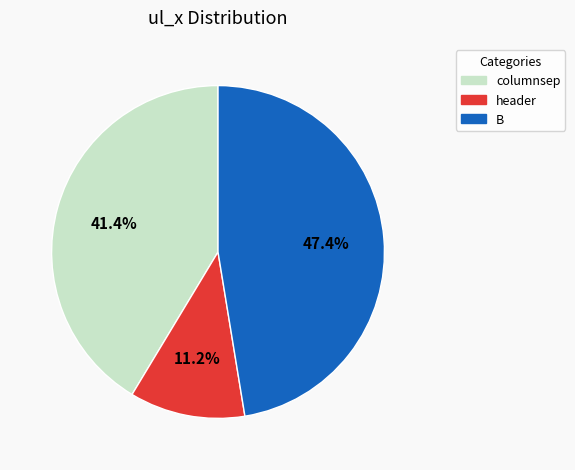

Approximately how many times larger is the value at columnsep compared to B?

0.9